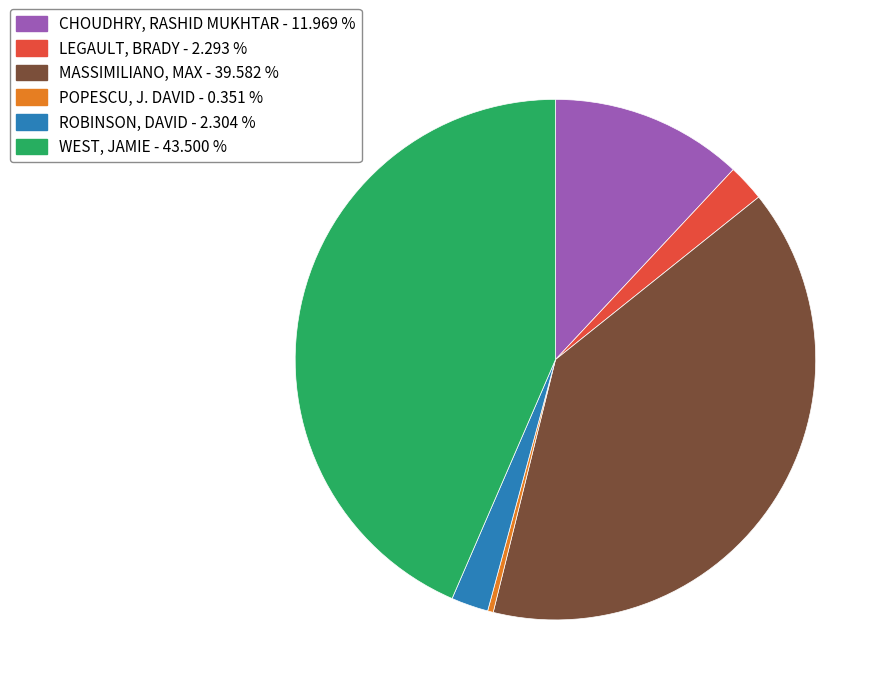

Does CHOUDHRY, RASHID MUKHTAR - 11.969 % represent more than half of the total?

No